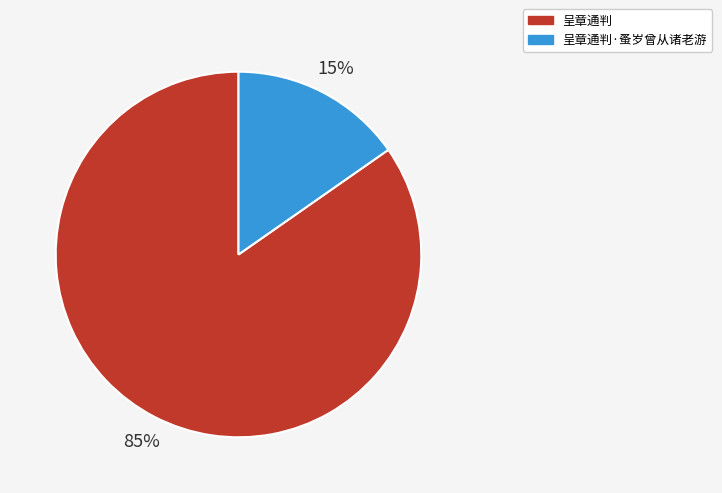

How many segments does this pie chart have?

2